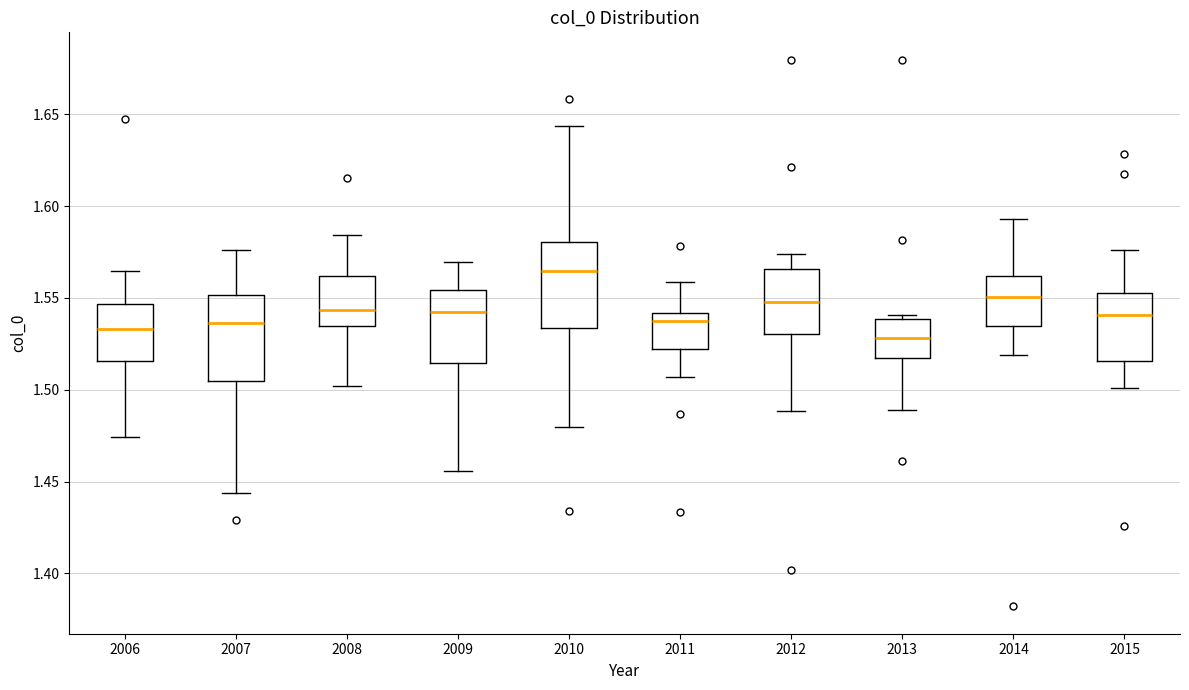

Reading left to right, read every box against the y-axis: the position of its median line, the range the box covers, and the ends of its whiskers. The values are not printed on the chart, so give them approximately, as read against the axis.

2006: median 1.535, box 1.515 to 1.545, whiskers 1.475 to 1.565
2007: median 1.535, box 1.505 to 1.550, whiskers 1.445 to 1.575
2008: median 1.545, box 1.535 to 1.560, whiskers 1.500 to 1.585
2009: median 1.545, box 1.515 to 1.555, whiskers 1.455 to 1.570
2010: median 1.565, box 1.535 to 1.580, whiskers 1.480 to 1.645
2011: median 1.535, box 1.520 to 1.540, whiskers 1.505 to 1.560
2012: median 1.550, box 1.530 to 1.565, whiskers 1.490 to 1.575
2013: median 1.530, box 1.515 to 1.540, whiskers 1.490 to 1.540 (just above the box's upper edge)
2014: median 1.550, box 1.535 to 1.560, whiskers 1.520 to 1.595
2015: median 1.540, box 1.515 to 1.555, whiskers 1.500 to 1.575